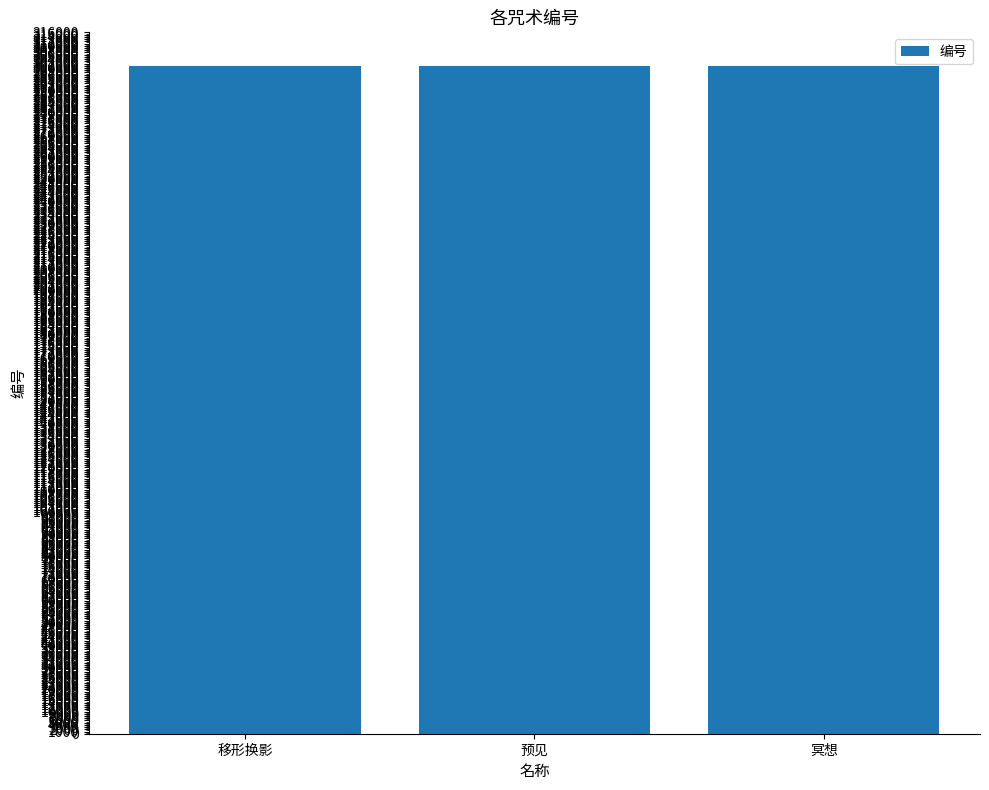

The chart shows a value of 98872 at 移形换影. True or false?

False